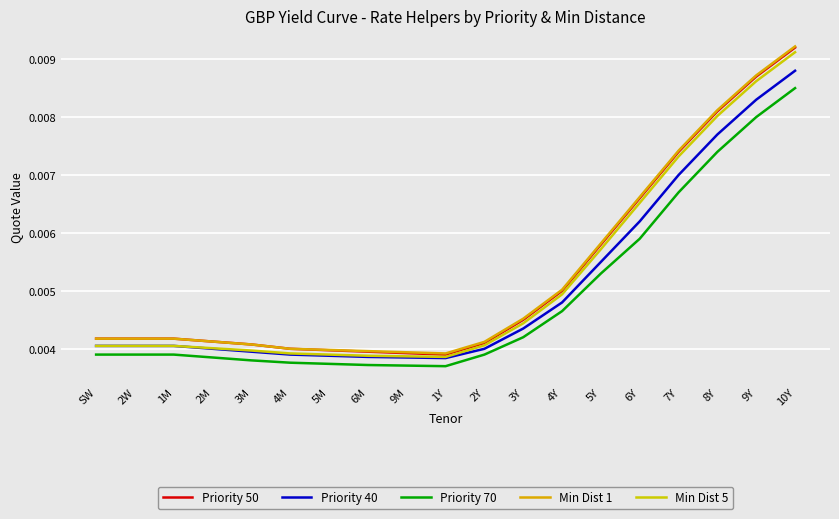

At 8Y, list the series in order from smallest to largest.

Priority 70, Priority 40, Min Dist 5, Priority 50, Min Dist 1